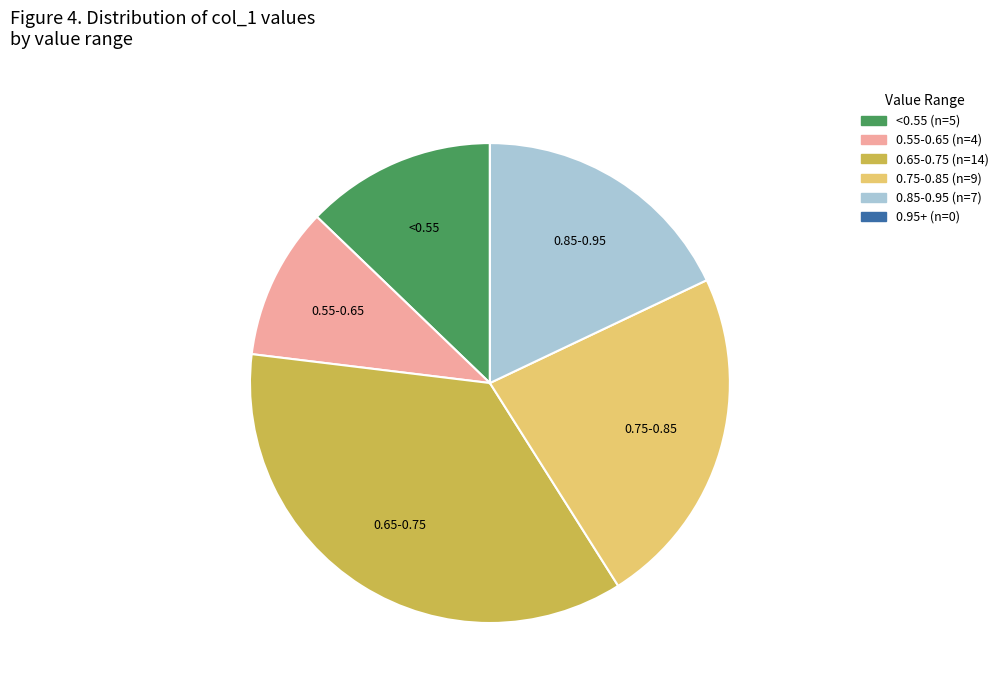

Is there any slice that represents more than half of the pie?

No